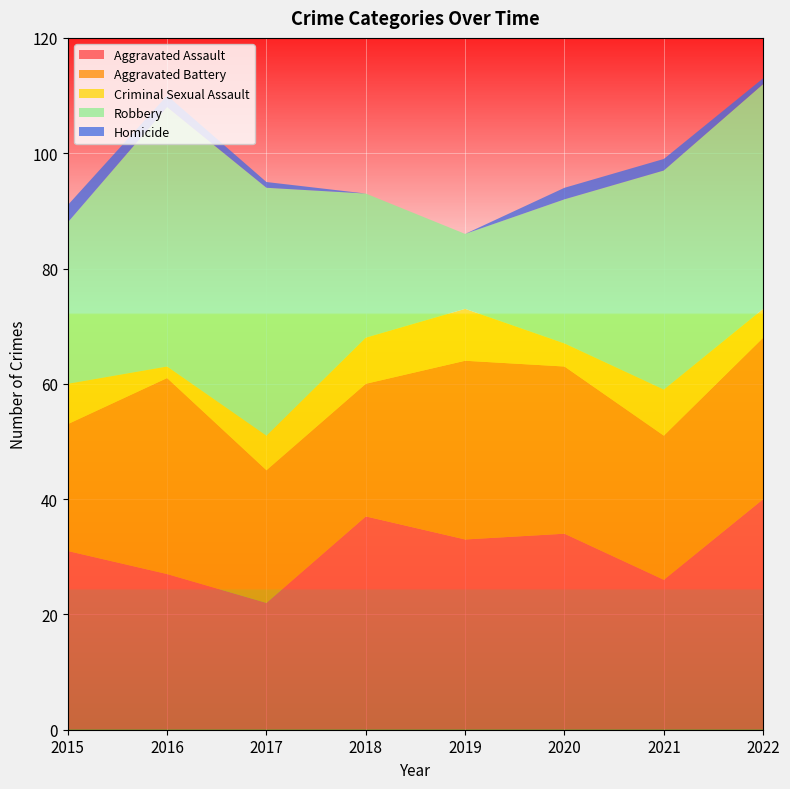

Reading left to right, what are all the values shown in this chart?

Aggravated Assault: 2015=31	2016=27	2017=22	2018=37	2019=33	2020=34	2021=26	2022=40
Aggravated Battery: 2015=22	2016=34	2017=23	2018=23	2019=31	2020=29	2021=25	2022=28
Criminal Sexual Assault: 2015=7	2016=2	2017=6	2018=8	2019=9	2020=4	2021=8	2022=5
Robbery: 2015=28	2016=45	2017=43	2018=25	2019=13	2020=25	2021=38	2022=39
Homicide: 2015=3	2016=2	2017=1	2018=0	2019=0	2020=2	2021=2	2022=1